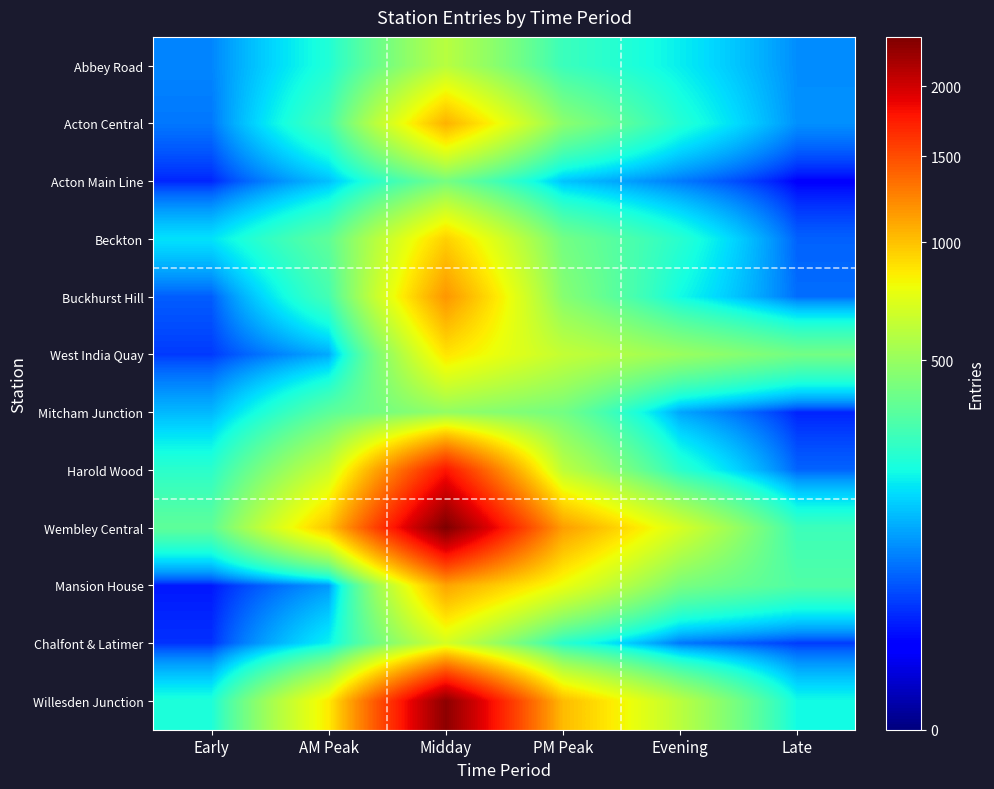

Which label corresponds to the largest value in the chart?

Midday